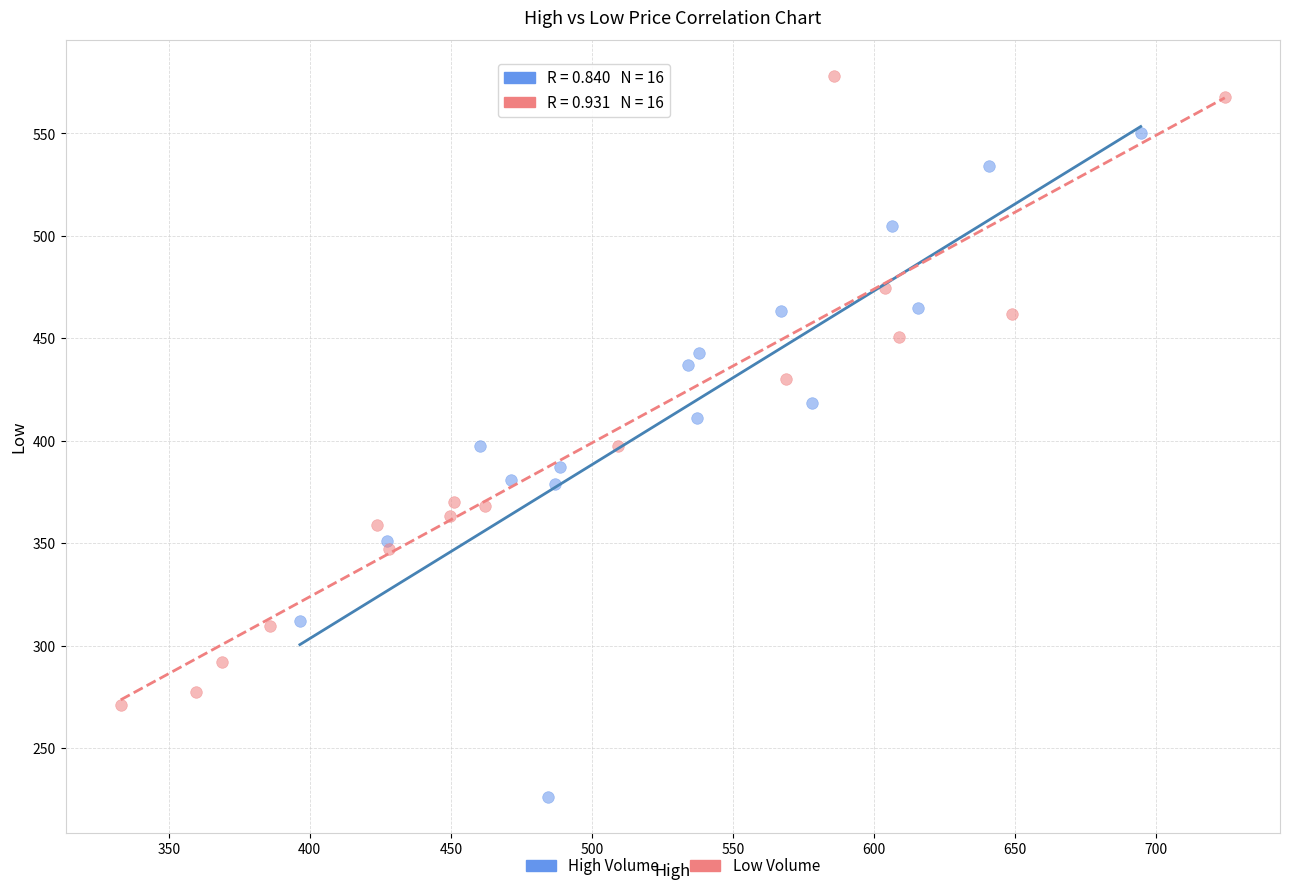

What are all the series names shown in the legend?

High Volume, Low Volume